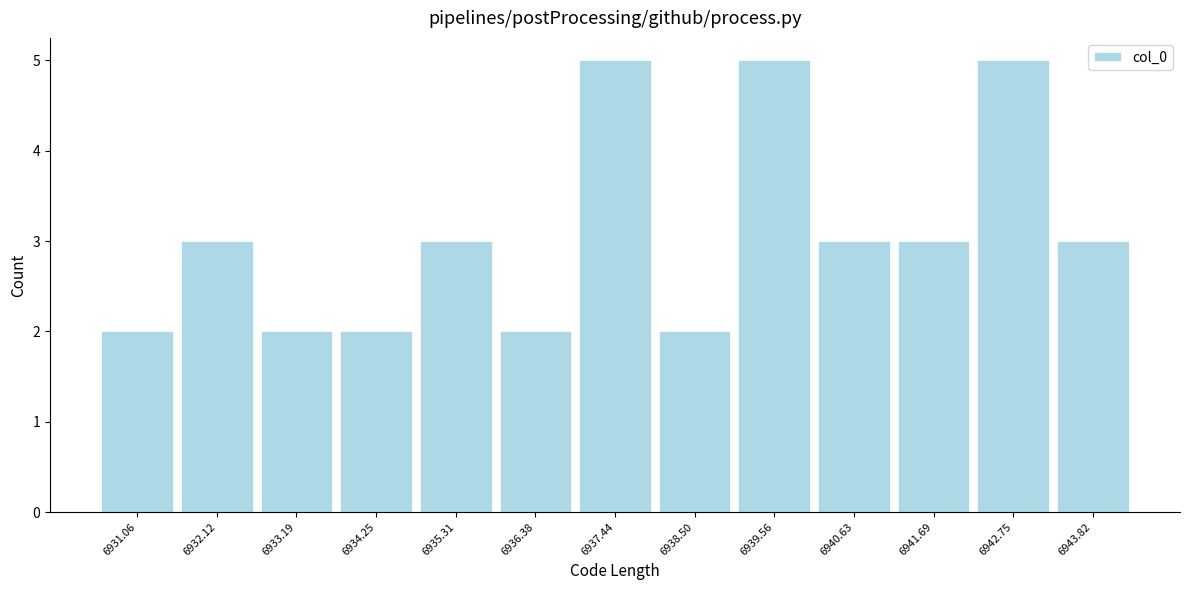

Reading left to right, extract all data points from this chart.

2	3	2	2	3	2	5	2	5	3	3	5	3